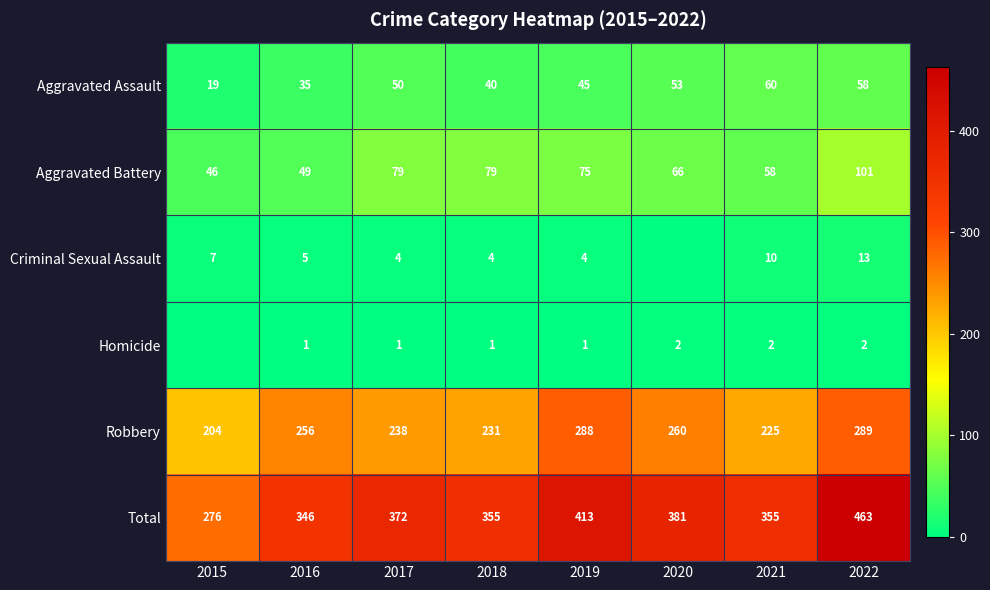

Read the Total value at 2020, to the nearest 10.

380